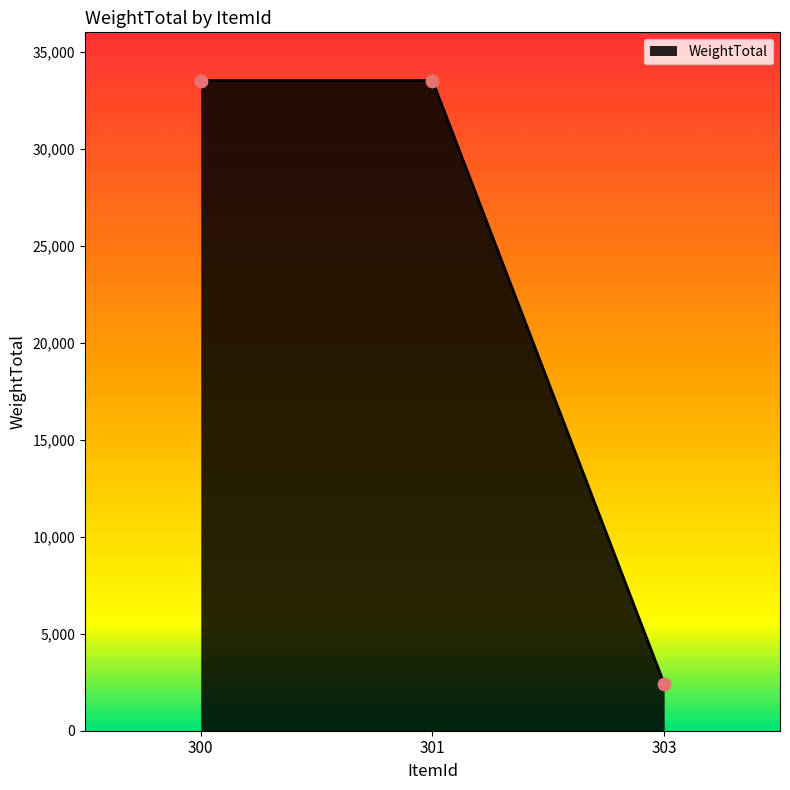

Between 303 and 301, which is larger?

301